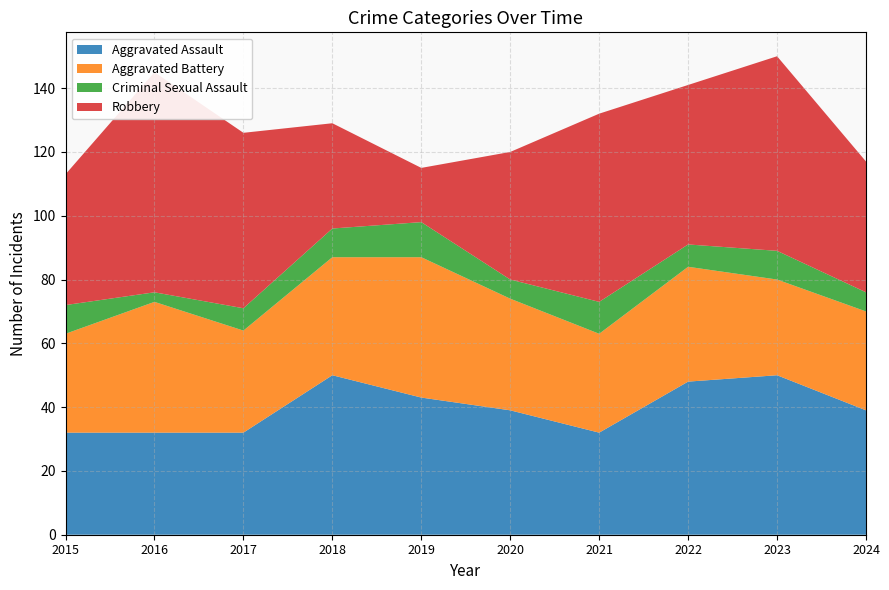

Reading left to right, extract all data points from this chart.

Aggravated Assault: 32	32	32	50	43	39	32	48	50	39
Aggravated Battery: 31	41	32	37	44	35	31	36	30	31
Criminal Sexual Assault: 9	3	7	9	11	6	10	7	9	6
Robbery: 41	69	55	33	17	40	59	50	61	41